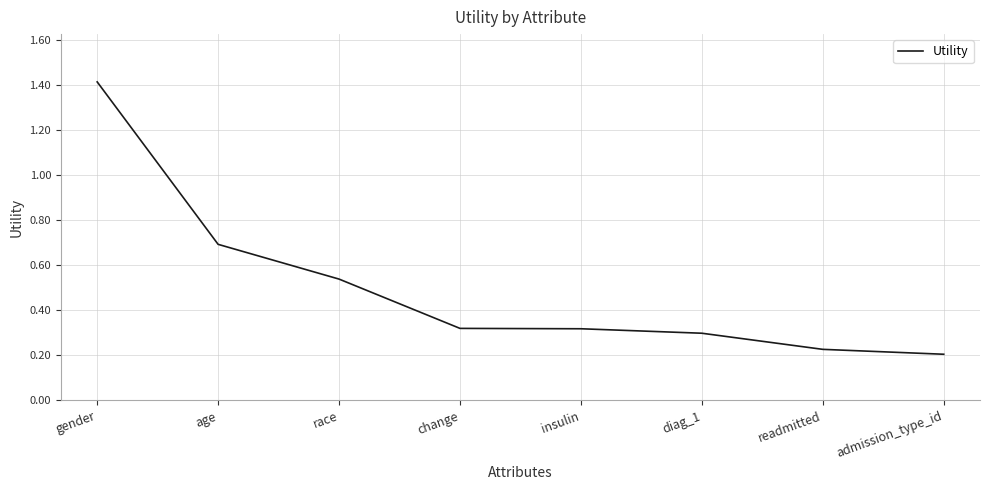

True or false: there are more than 1 points higher than both neighbors.

False